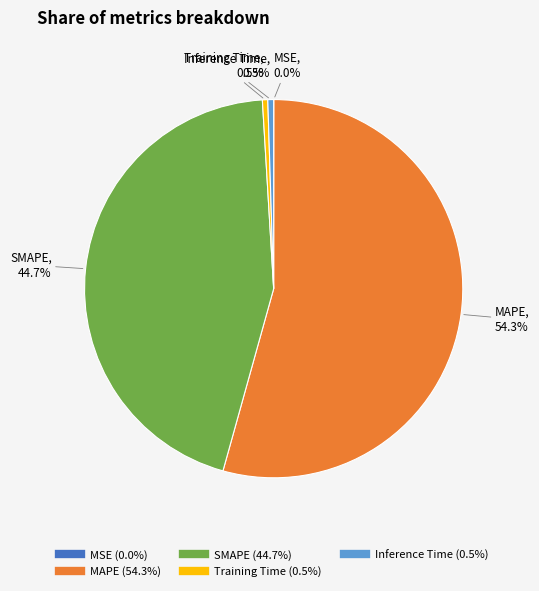

What is the largest slice in the pie chart?

MAPE